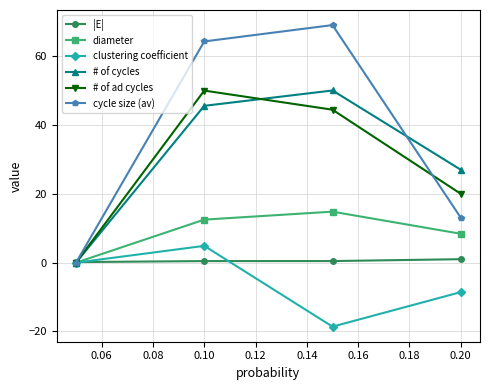

True or false: # of ad cycles has more than 2 interior local peaks.

False